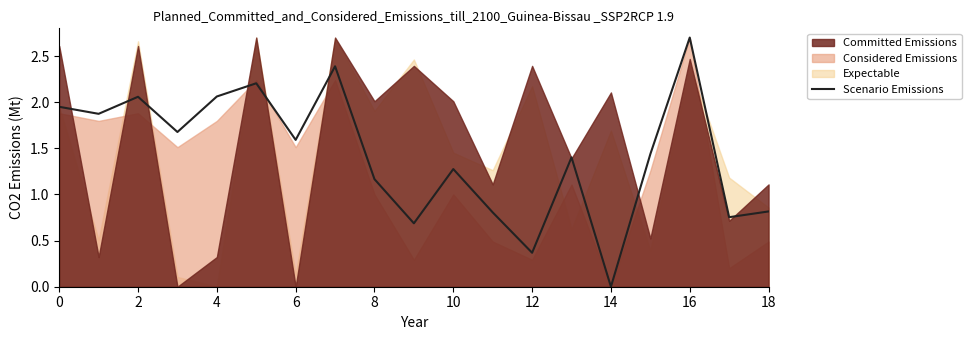

What is the difference between the maximum and second lowest values?

2.3